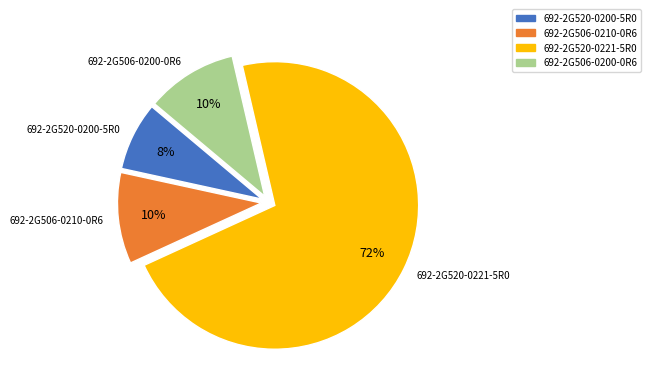

To the nearest percent, what portion does 692-2G520-0200-5R0 represent?

8%